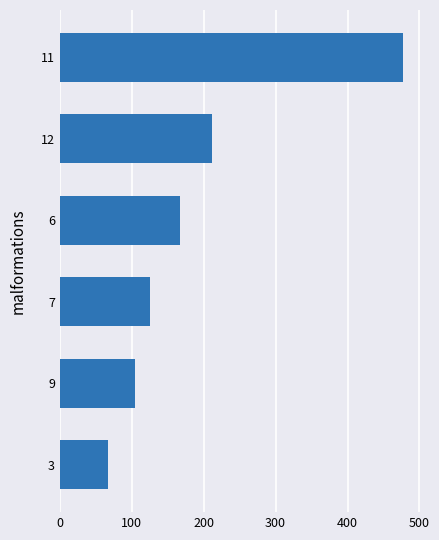

Which category has the highest value across all series?

11